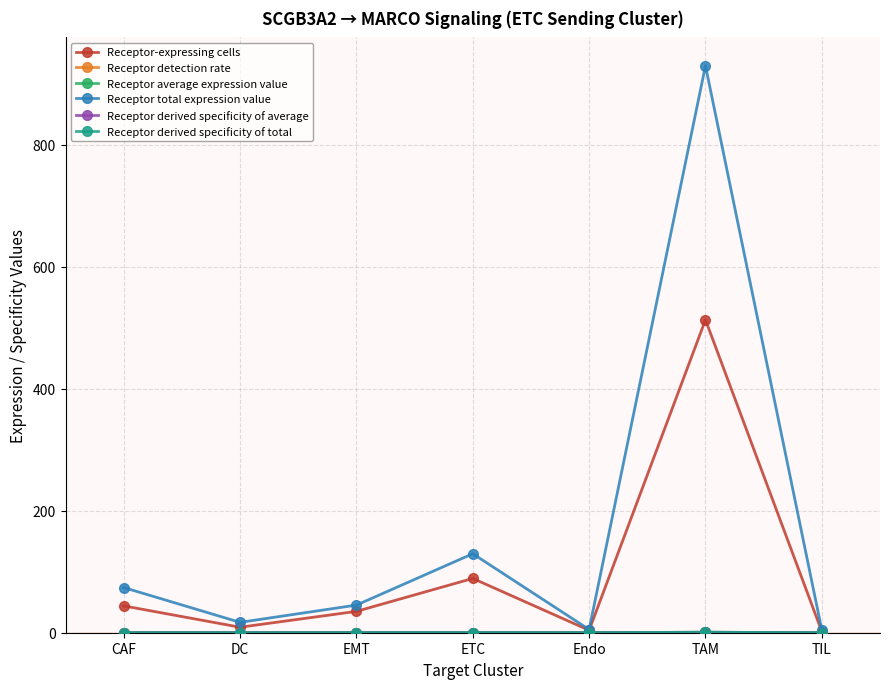

True or false: Receptor total expression value has a value of 63.0 at ETC.

False